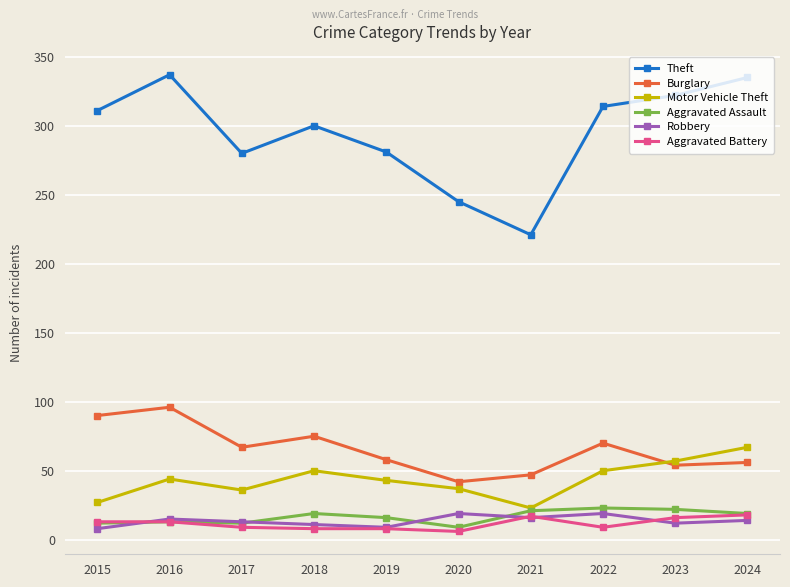

What is the value of the Aggravated Battery point at the 2nd from the left?

13